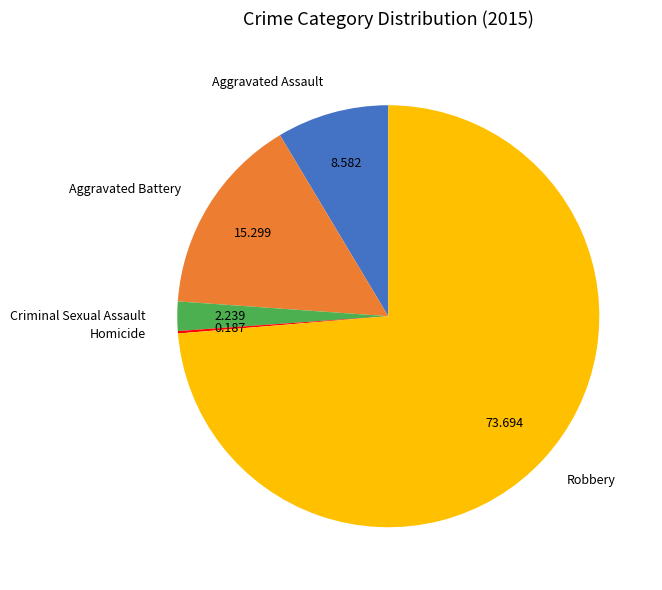

Combined, do Aggravated Assault and Robbery account for over 50%?

Yes